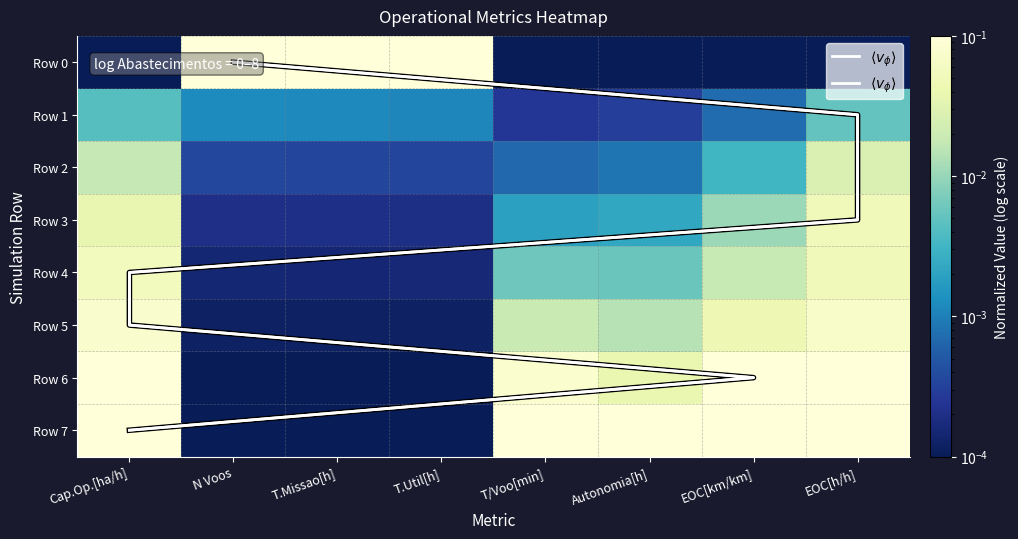

Is the value of Row 4 at T.Missao[h] greater than the value of Row 2 at EOC[km/km]?

No